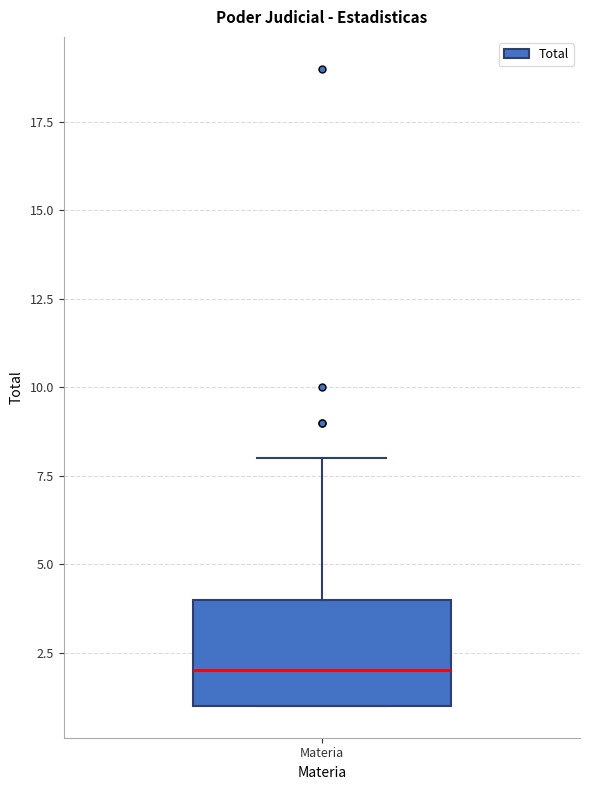

Transcribe this box plot: give where the median line is, the range the box spans, and where the two whiskers end, as read against the y-axis. The values are not printed on the chart, so give them approximately, as read against the axis.

median 2, box 1 to 4, whiskers 1 to 8